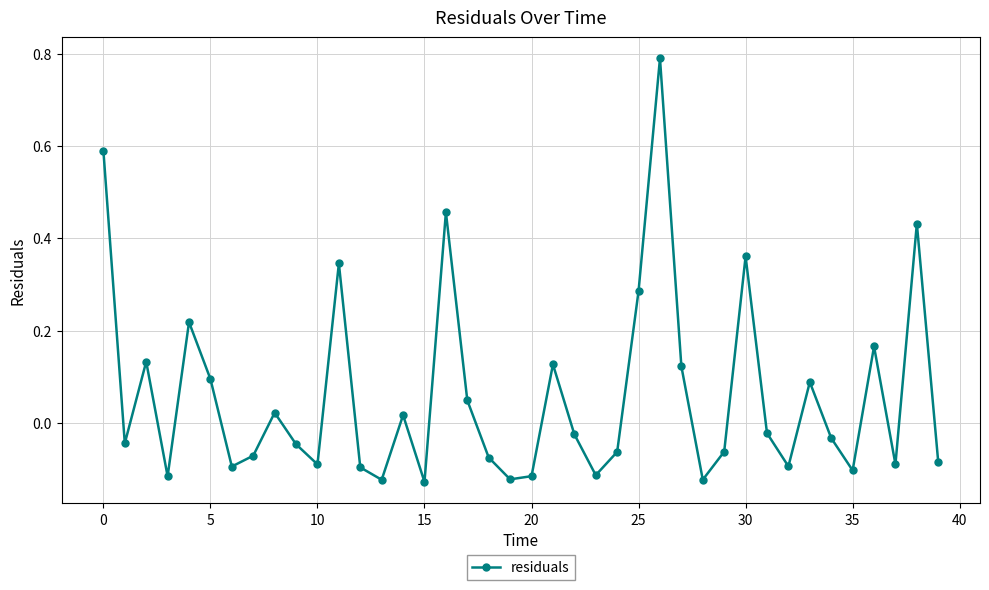

What is the difference between the second highest and second lowest values?

0.7